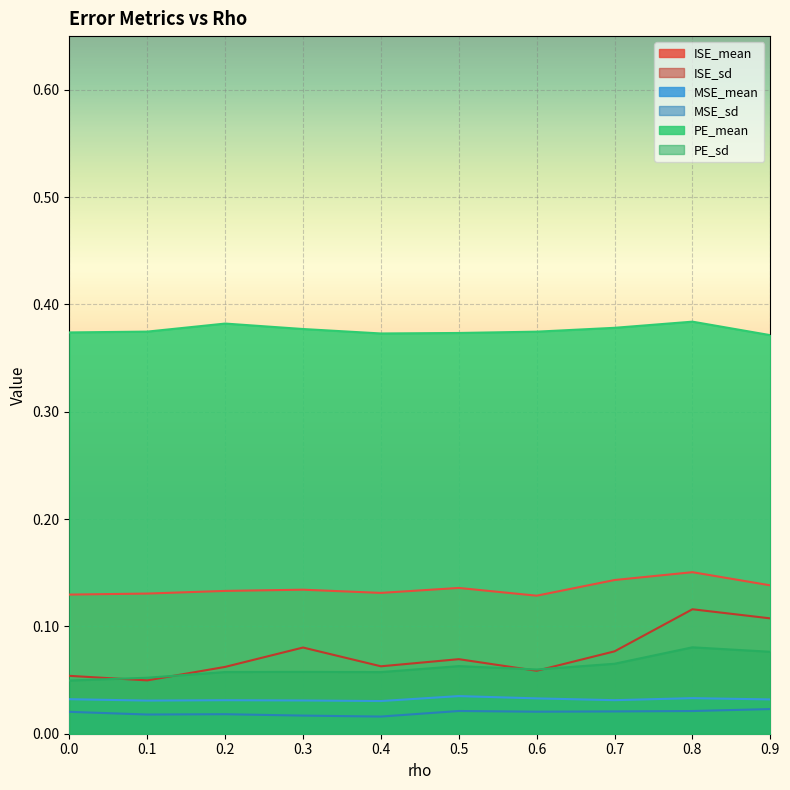

True or false: PE_mean and MSE_sd cross at least once.

False